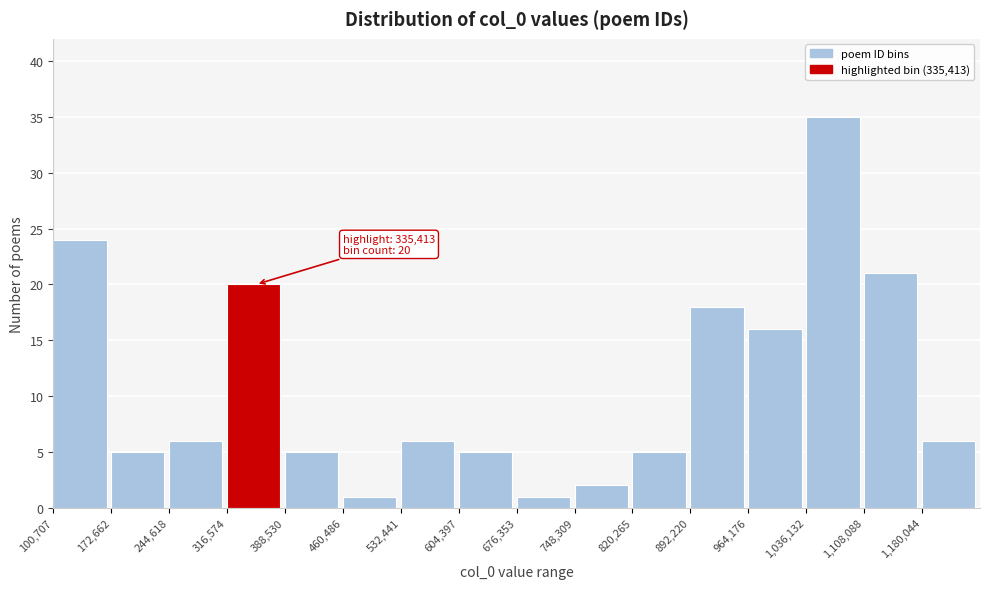

Over which range of the x-axis is the bar tallest?

1040000 to 1110000